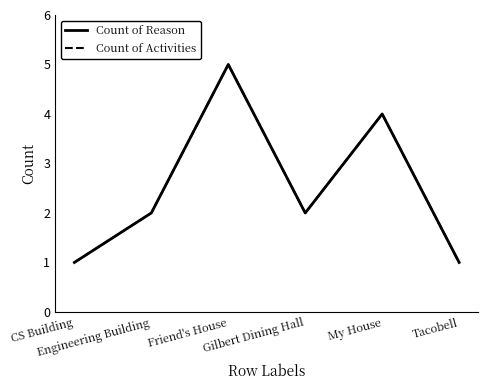

True or false: Count of Activities has a value of 5 at Friend's House.

True